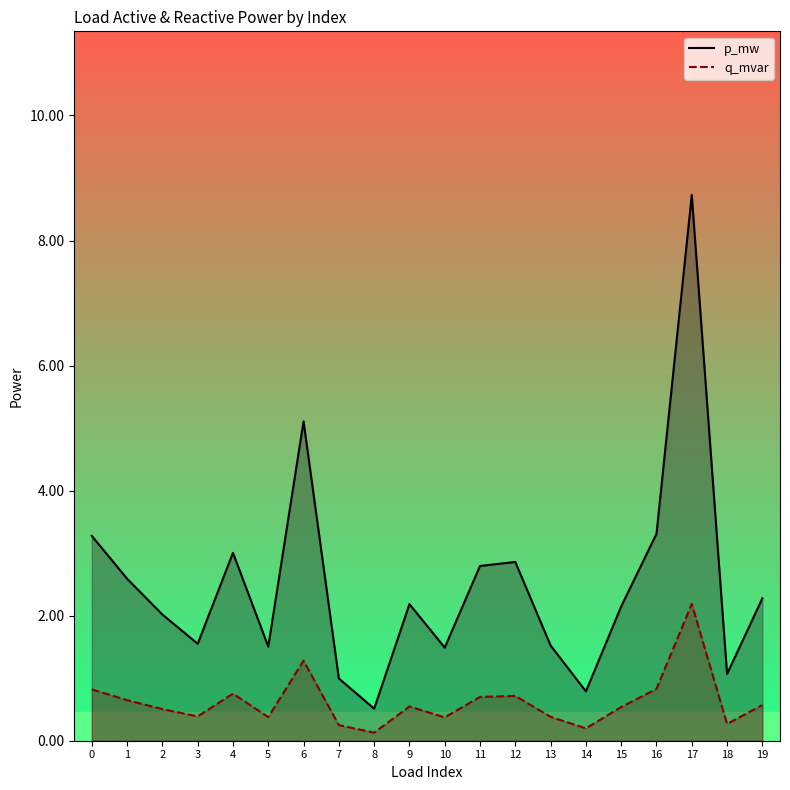

At how many categories does at least one series exceed 0?

20